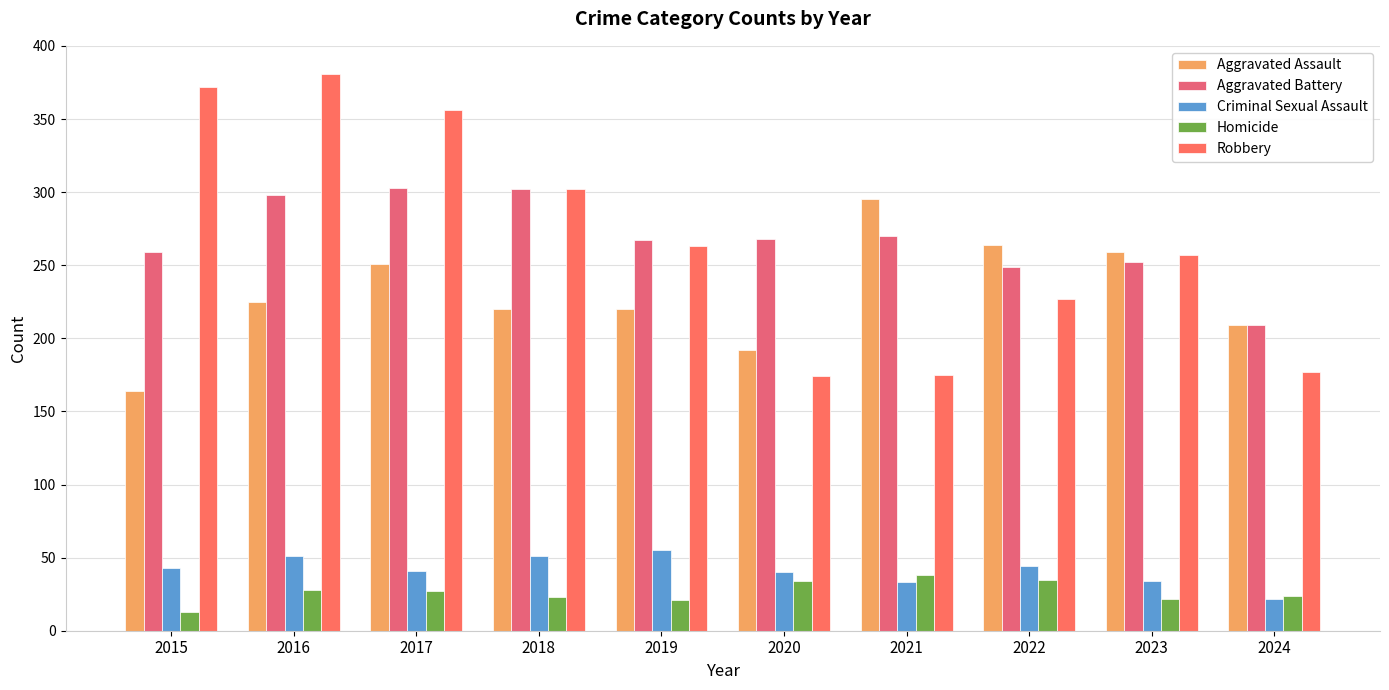

The value of Aggravated Battery at 2015 is 80. True or false?

False